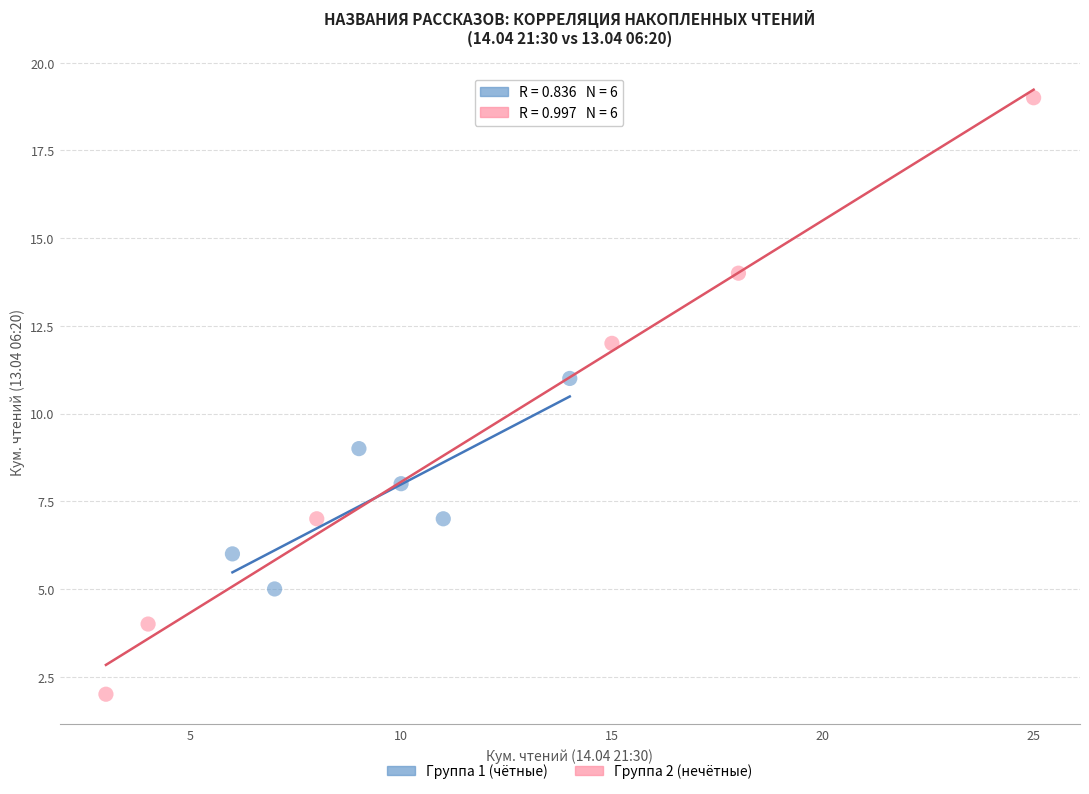

Which series has the largest Y range (max minus min)?

Группа 2 (нечётные)